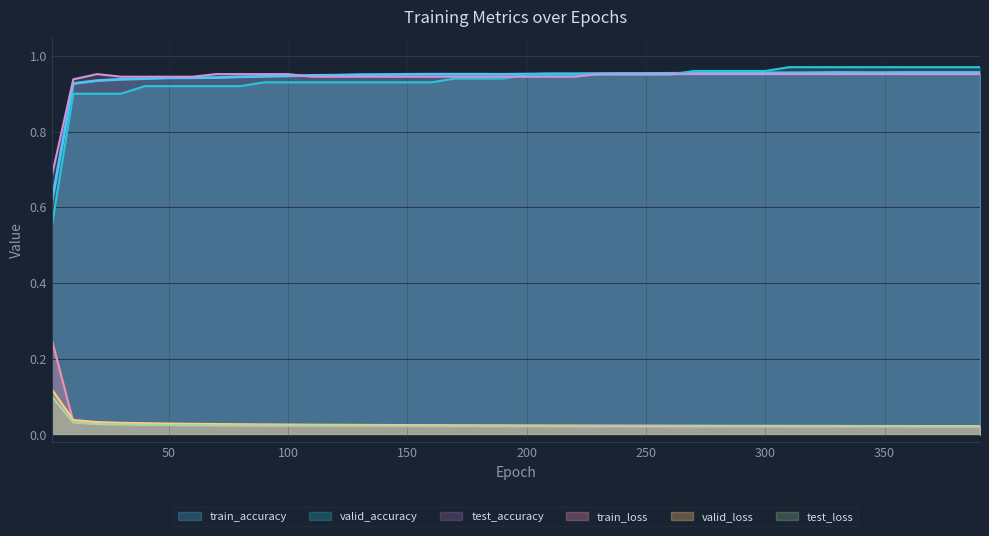

What is the value of the valid_accuracy point at the 2nd from the left?

0.9